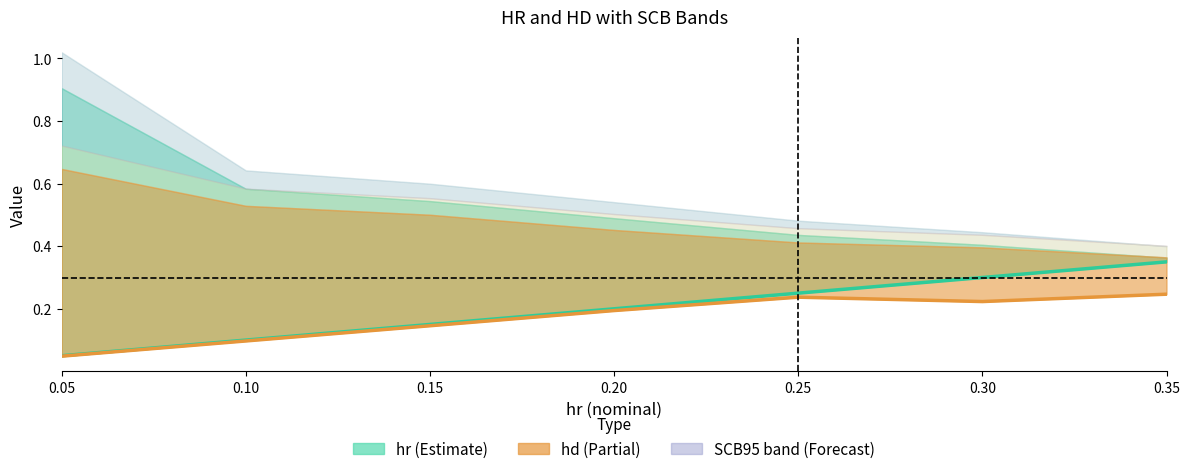

At 0.25, list the series in order from largest to smallest.

hr (Estimate), hd (Partial)